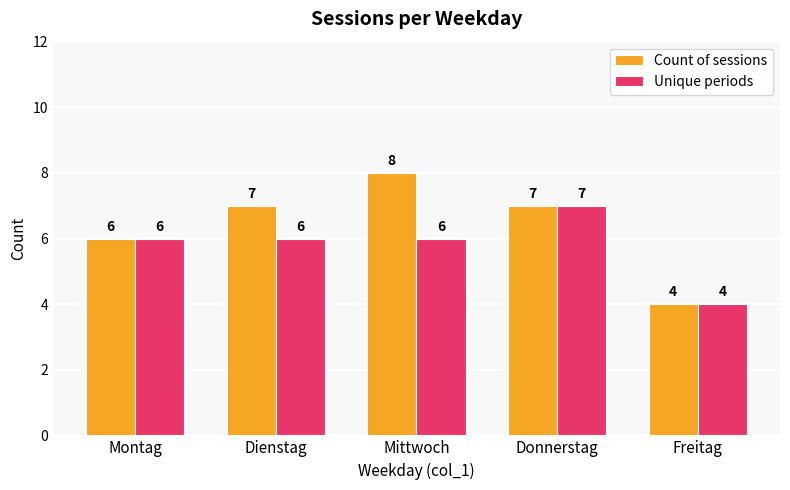

Is it true that Count of sessions equals 7 at Donnerstag?

True